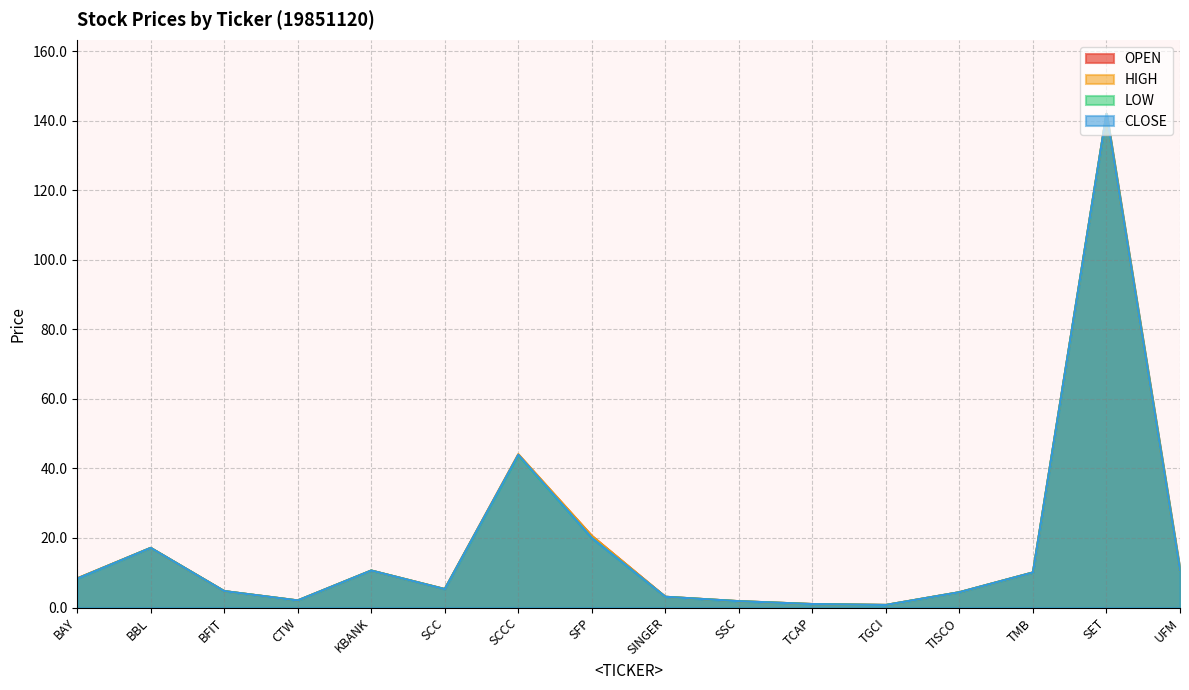

Count the number of categories in the chart.

16